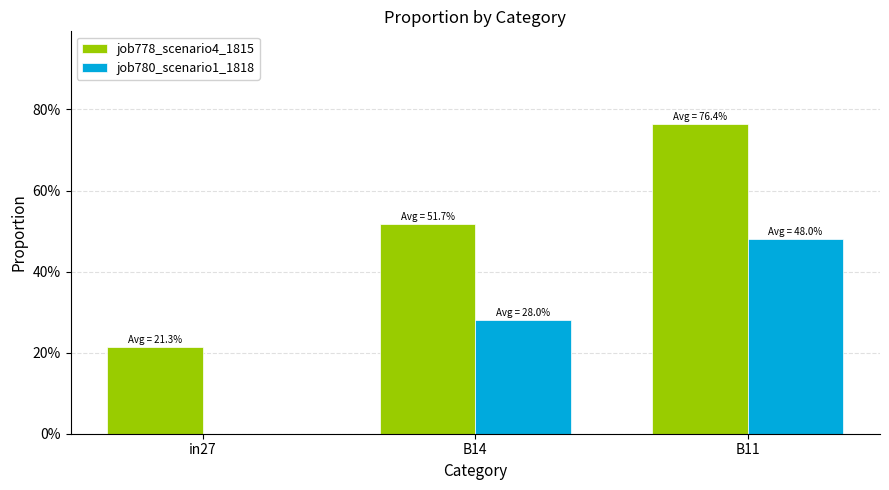

Are the bars grouped side by side (vs. stacked)?

Yes